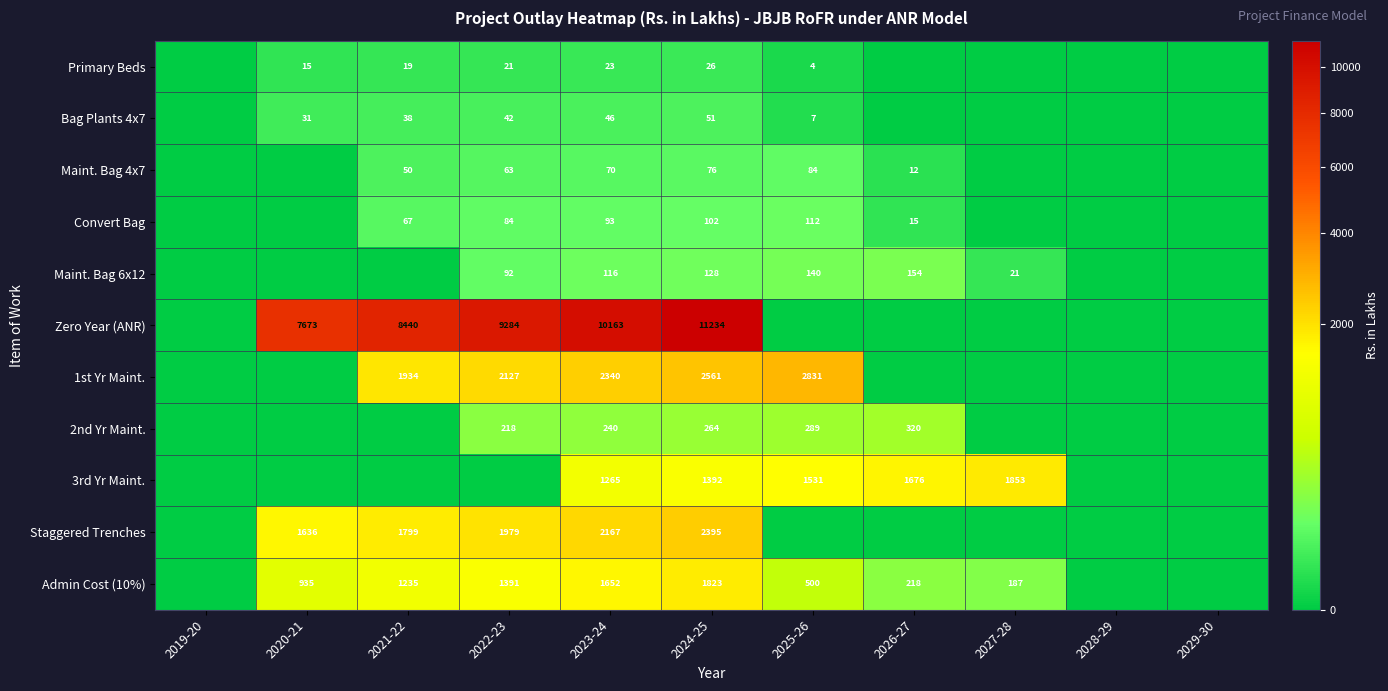

What is the total value across all series at 2022-23?

15304.0